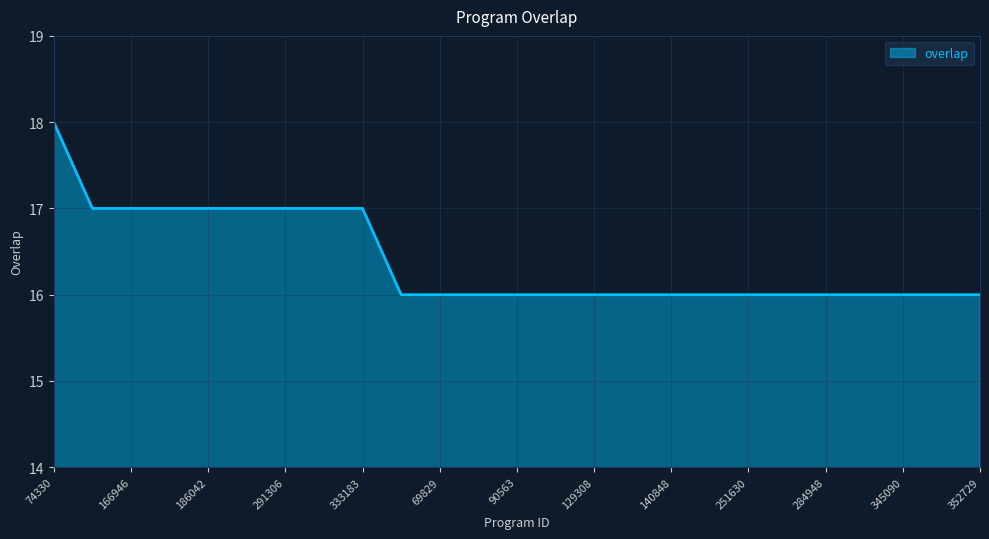

How many lines are shown in the chart?

1